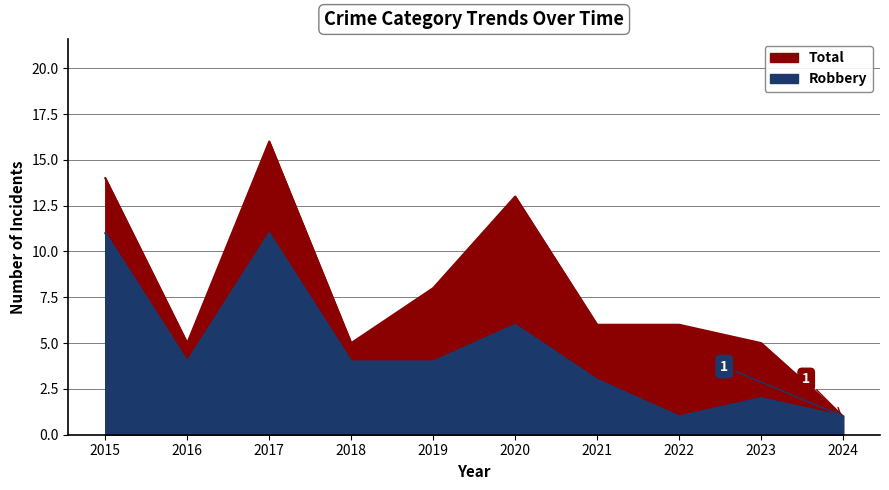

Which series has the largest total across all categories?

Total